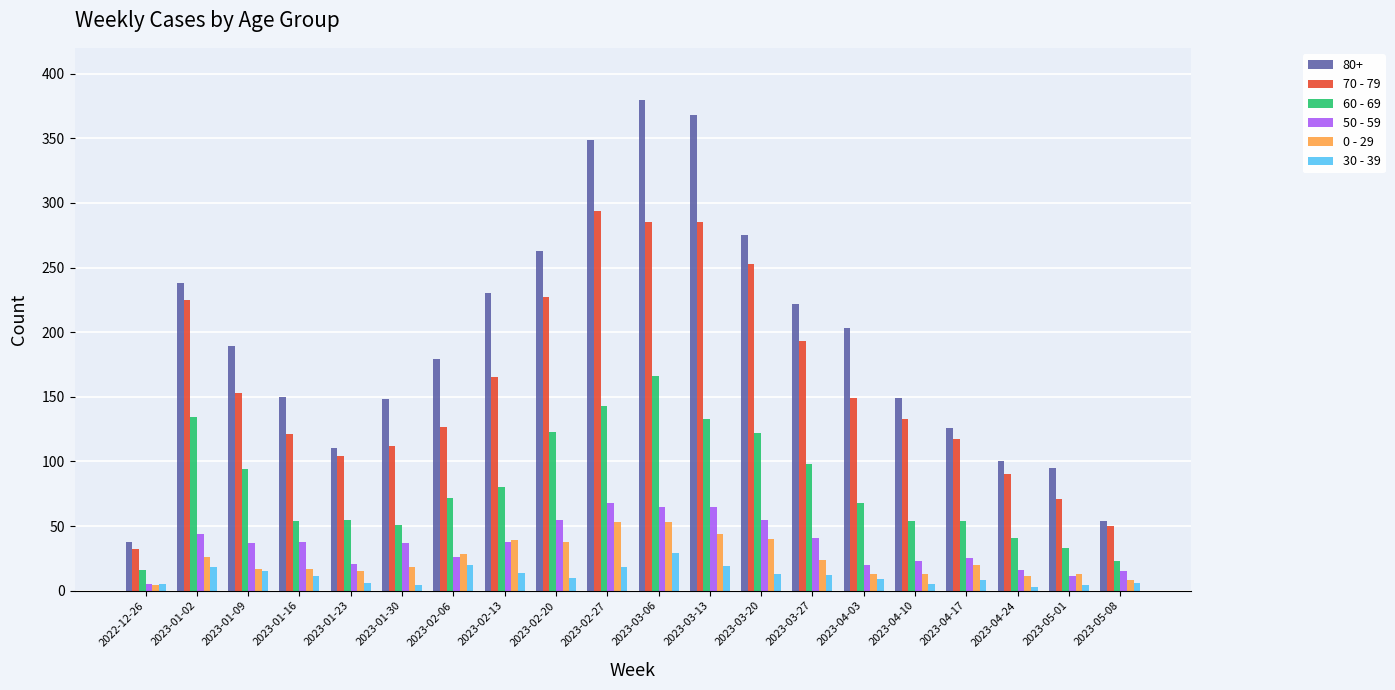

What is the sum of the 0 - 29 values at 2023-03-06 and 2023-04-10?

66